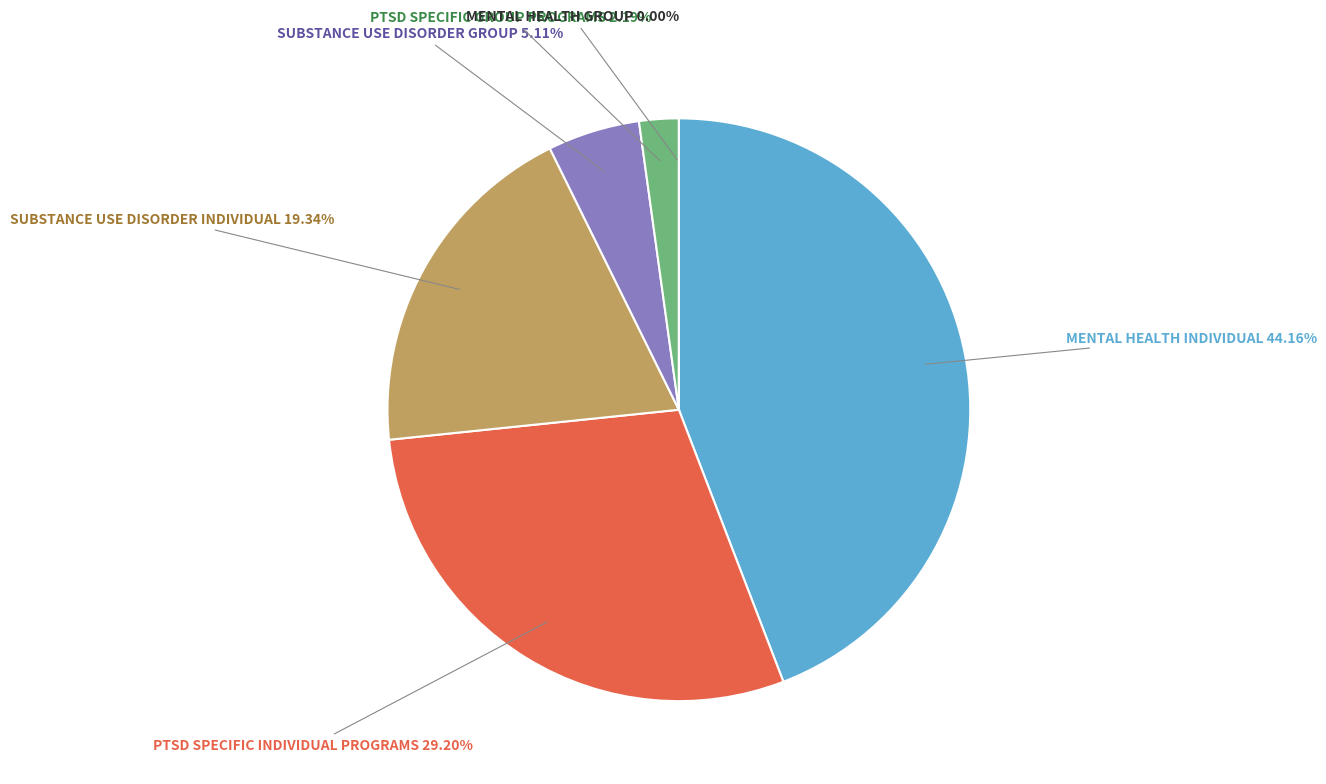

Rank the categories by value from lowest to highest.

MENTAL HEALTH GROUP, PTSD SPECIFIC GROUP PROGRAMS, SUBSTANCE USE DISORDER GROUP, SUBSTANCE USE DISORDER INDIVIDUAL, PTSD SPECIFIC INDIVIDUAL PROGRAMS, MENTAL HEALTH INDIVIDUAL